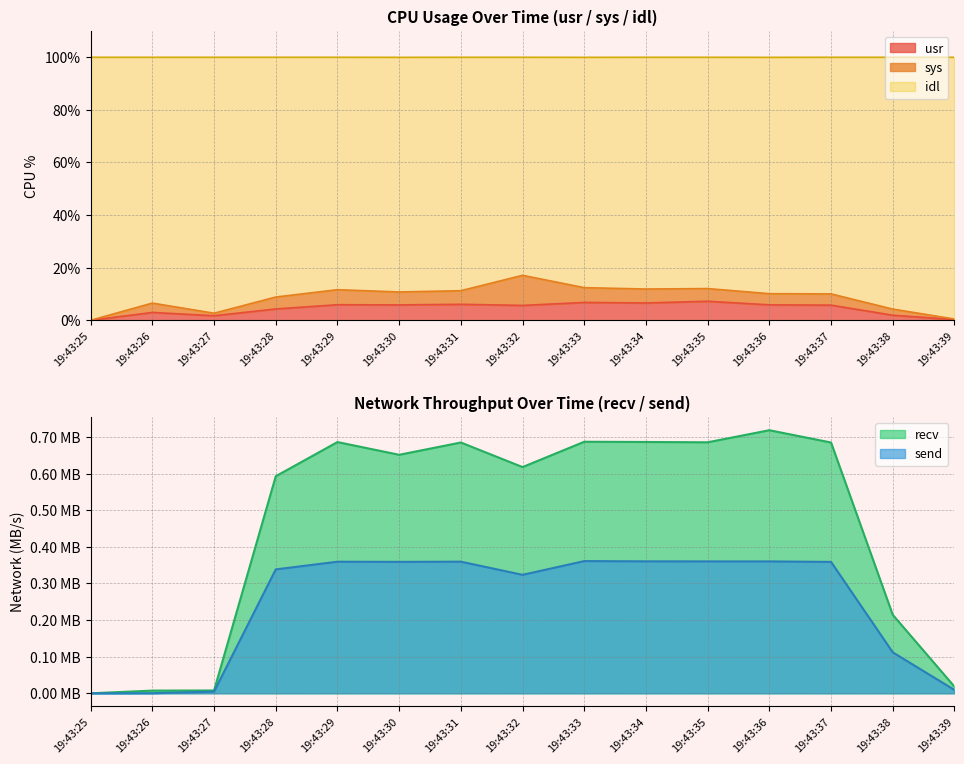

Which series changed the most between 19:43:28 and 19:43:30?

idl